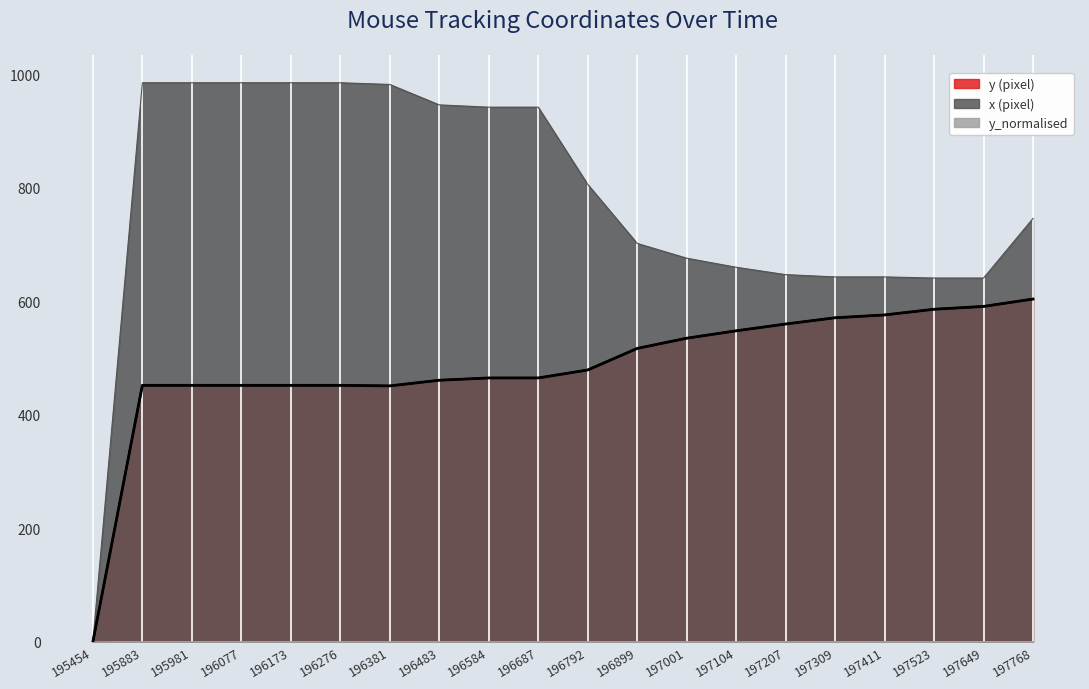

Reading left to right, extract all data points from this chart.

y (pixel): 195454=0.0	195883=452.0	195981=452.0	196077=452.0	196173=452.0	196276=452.0	196381=451.0	196483=461.0	196584=465.0	196687=465.0	196792=479.0	196899=517.0	197001=535.0	197104=548.0	197207=560.0	197309=571.0	197411=576.0	197523=586.0	197649=591.0	197768=604.0
x (pixel): 195454=0.0	195883=985.0	195981=985.0	196077=985.0	196173=985.0	196276=985.0	196381=982.0	196483=946.0	196584=942.0	196687=942.0	196792=806.0	196899=702.0	197001=676.0	197104=660.0	197207=647.0	197309=643.0	197411=643.0	197523=641.0	197649=641.0	197768=746.0
y_normalised: 195454=0.0	195883=0.5	195981=0.5	196077=0.5	196173=0.5	196276=0.5	196381=0.5	196483=0.5	196584=0.5	196687=0.5	196792=0.5	196899=0.6	197001=0.6	197104=0.6	197207=0.6	197309=0.6	197411=0.6	197523=0.6	197649=0.6	197768=0.7